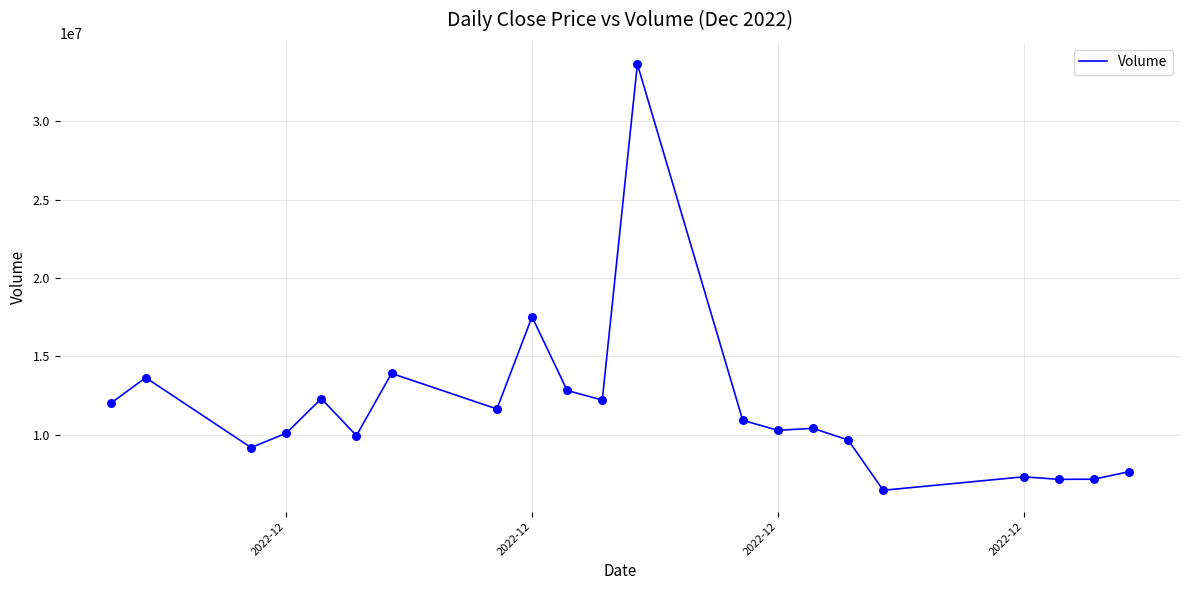

What is the difference between the maximum and minimum values?

27168269